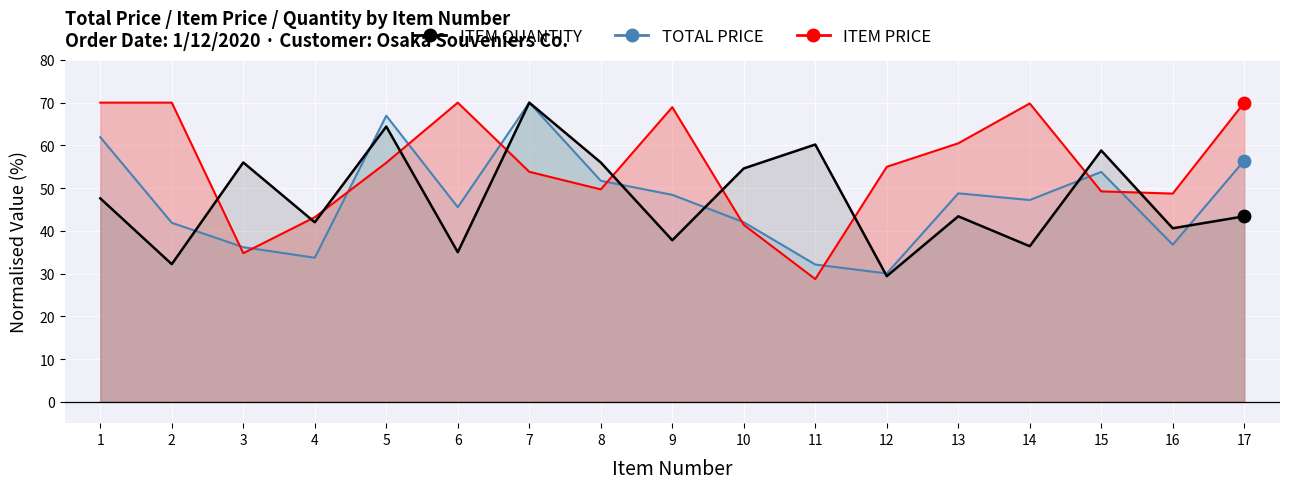

Which series contains the lowest Y value?

ITEM PRICE